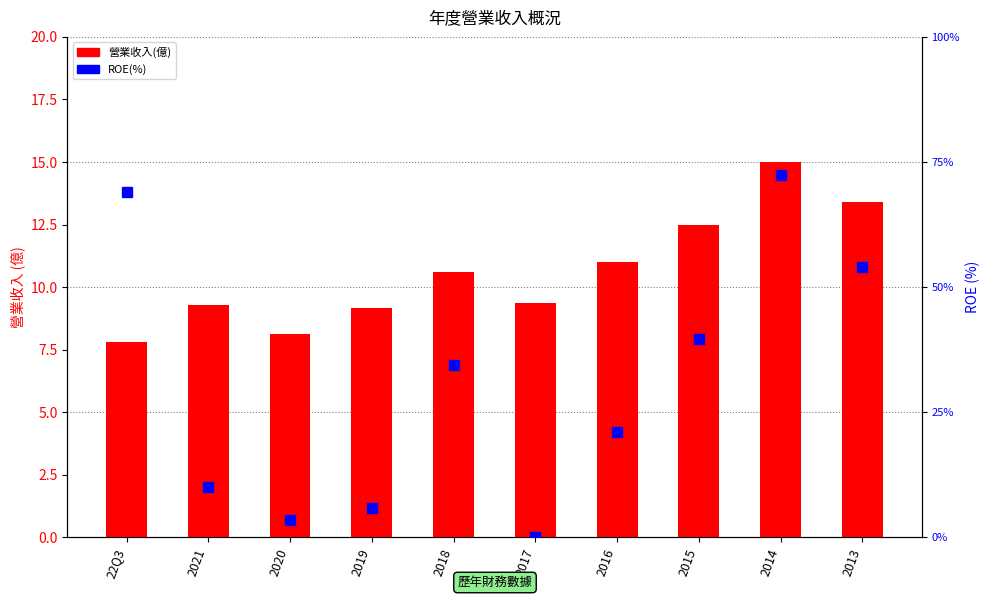

Reading left to right, what are all the values shown in this chart?

營業收入(億): 22Q3=7.8	2021=9.3	2020=8.1	2019=9.2	2018=10.6	2017=9.4	2016=11.0	2015=12.5	2014=15.0	2013=13.4
ROE(%): 22Q3=69.0	2021=10.0	2020=3.5	2019=5.9	2018=34.4	2017=0.0	2016=21.1	2015=39.5	2014=72.5	2013=54.0